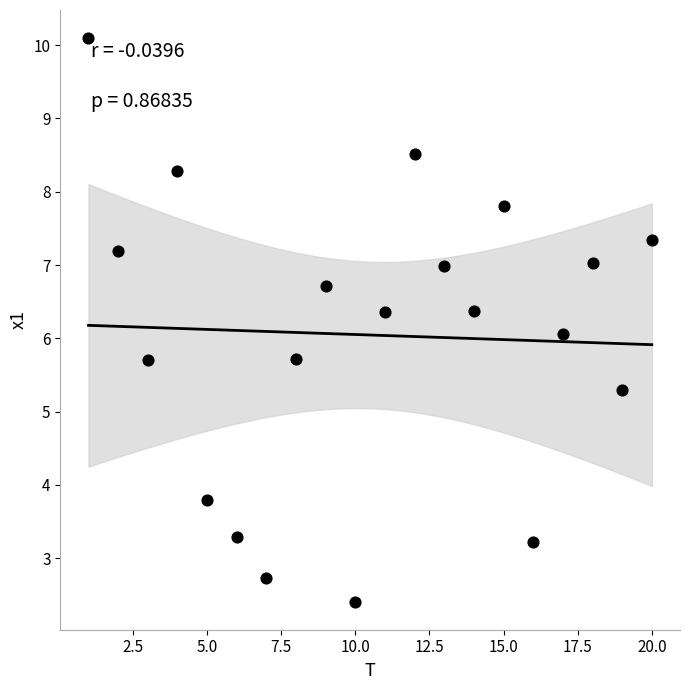

What is the range of Y values (max minus min)?

7.7